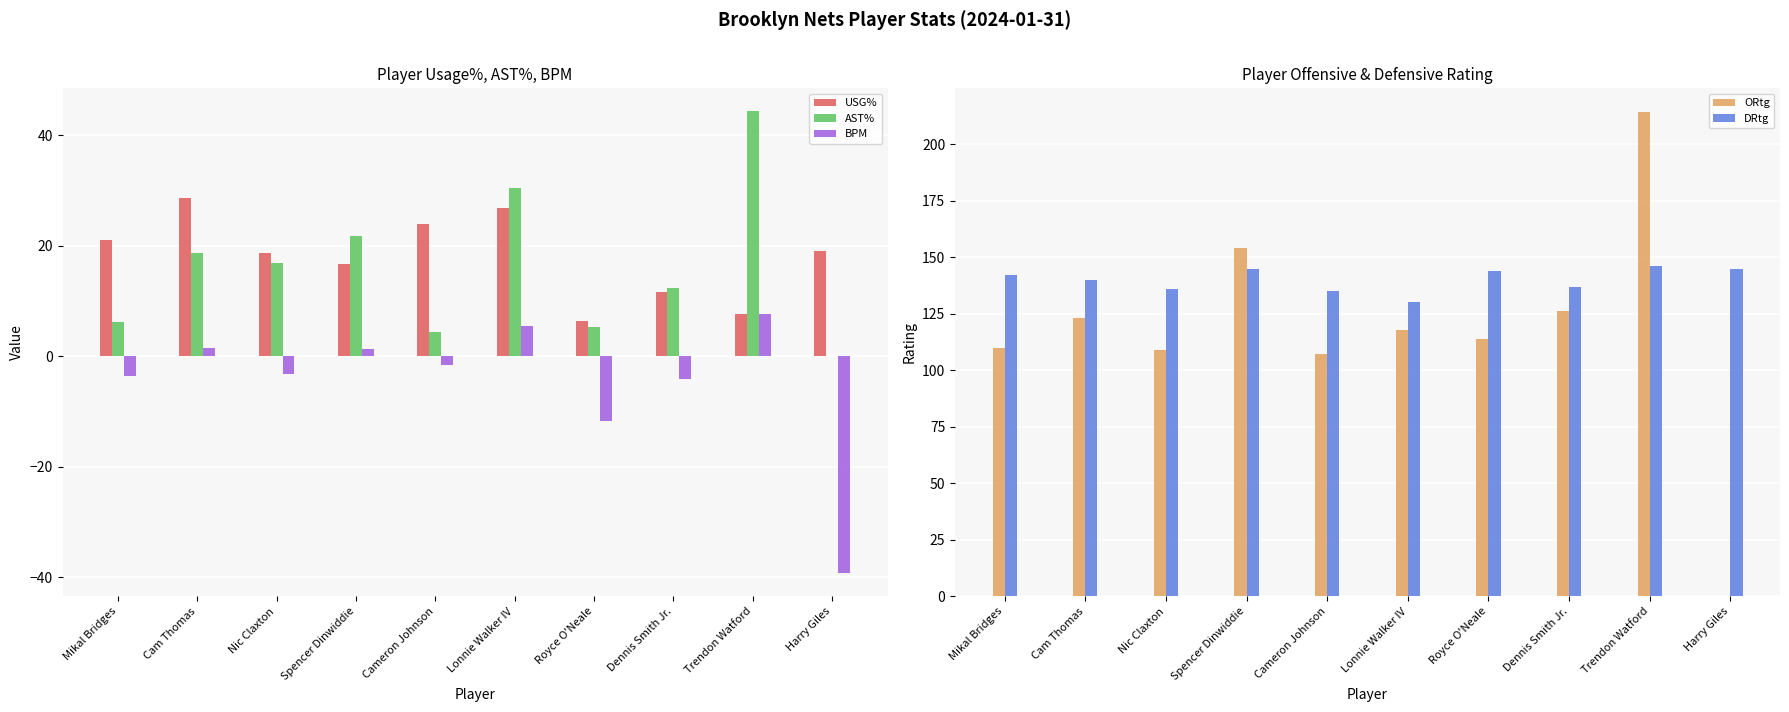

Reading left to right, extract all data points from this chart.

USG%: Mikal Bridges=21.0	Cam Thomas=28.6	Nic Claxton=18.6	Spencer Dinwiddie=16.6	Cameron Johnson=24.0	Lonnie Walker IV=26.8	Royce O'Neale=6.3	Dennis Smith Jr.=11.7	Trendon Watford=7.7	Harry Giles=19.0
AST%: Mikal Bridges=6.2	Cam Thomas=18.6	Nic Claxton=16.9	Spencer Dinwiddie=21.8	Cameron Johnson=4.4	Lonnie Walker IV=30.5	Royce O'Neale=5.2	Dennis Smith Jr.=12.3	Trendon Watford=44.3	Harry Giles=0.0
BPM: Mikal Bridges=-3.6	Cam Thomas=1.4	Nic Claxton=-3.3	Spencer Dinwiddie=1.3	Cameron Johnson=-1.6	Lonnie Walker IV=5.5	Royce O'Neale=-11.7	Dennis Smith Jr.=-4.2	Trendon Watford=7.7	Harry Giles=-39.3
ORtg: Mikal Bridges=110.0	Cam Thomas=123.0	Nic Claxton=109.0	Spencer Dinwiddie=154.0	Cameron Johnson=107.0	Lonnie Walker IV=118.0	Royce O'Neale=114.0	Dennis Smith Jr.=126.0	Trendon Watford=214.0	Harry Giles=0.0
DRtg: Mikal Bridges=142.0	Cam Thomas=140.0	Nic Claxton=136.0	Spencer Dinwiddie=145.0	Cameron Johnson=135.0	Lonnie Walker IV=130.0	Royce O'Neale=144.0	Dennis Smith Jr.=137.0	Trendon Watford=146.0	Harry Giles=145.0